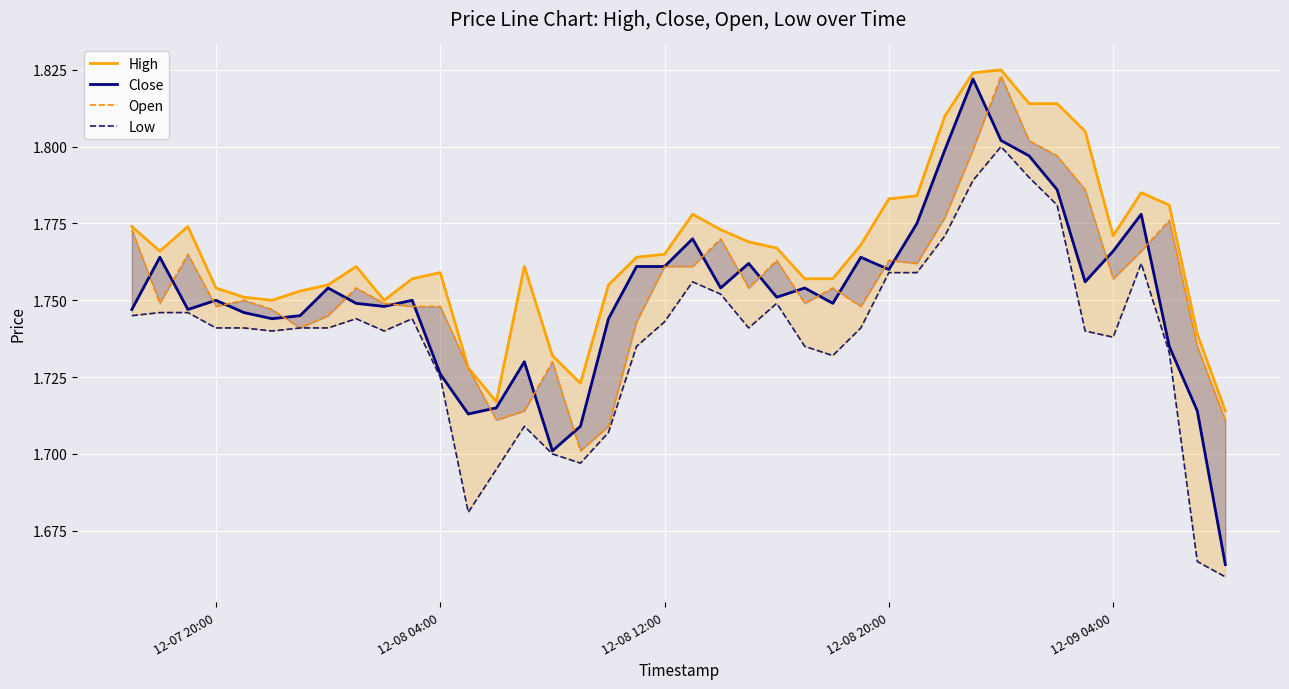

Count the number of data series in this chart.

4